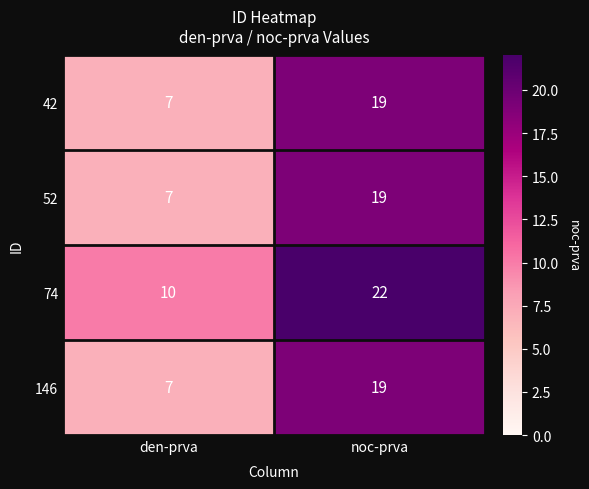

Reading left to right, list all the values displayed in this chart.

42: den-prva=7	noc-prva=19
52: den-prva=7	noc-prva=19
74: den-prva=10	noc-prva=22
146: den-prva=7	noc-prva=19